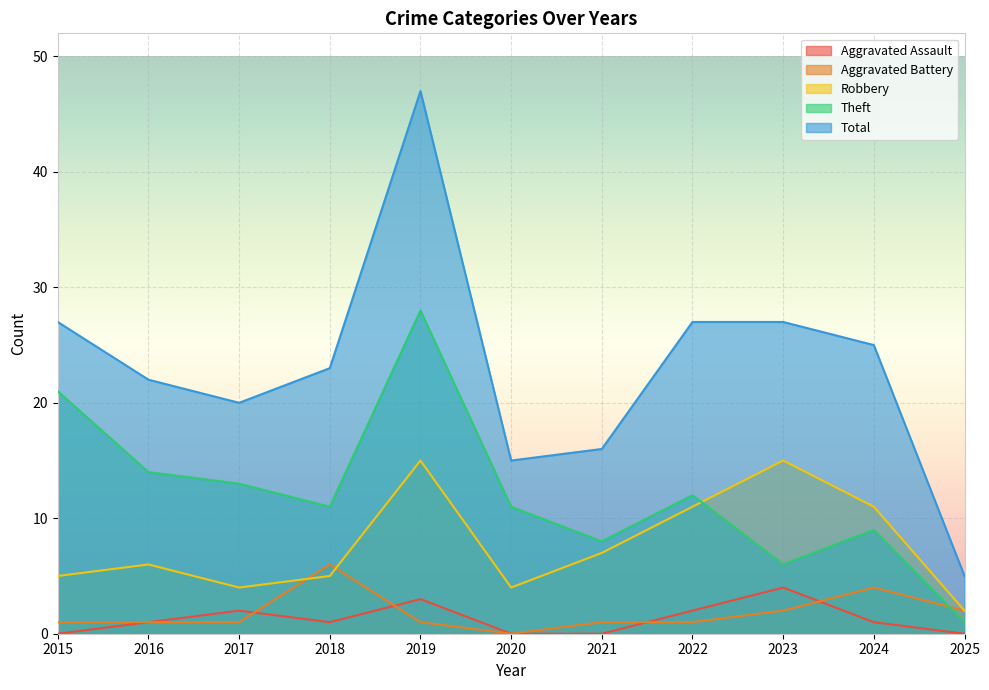

In Theft, how many points are higher than both neighbors (excluding endpoints)?

3